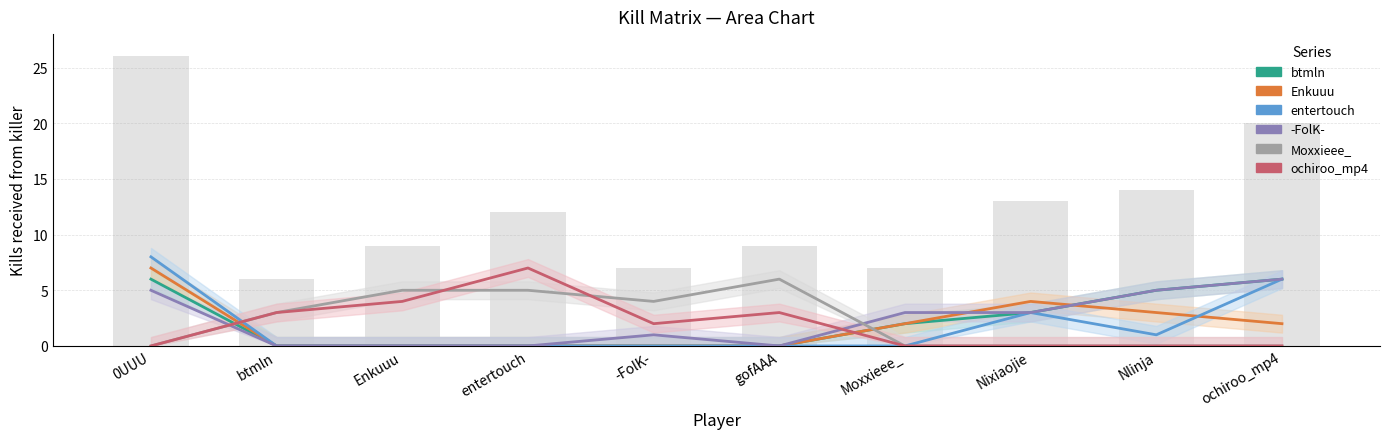

How many Moxxieee_ values are between 0 and 5?

9